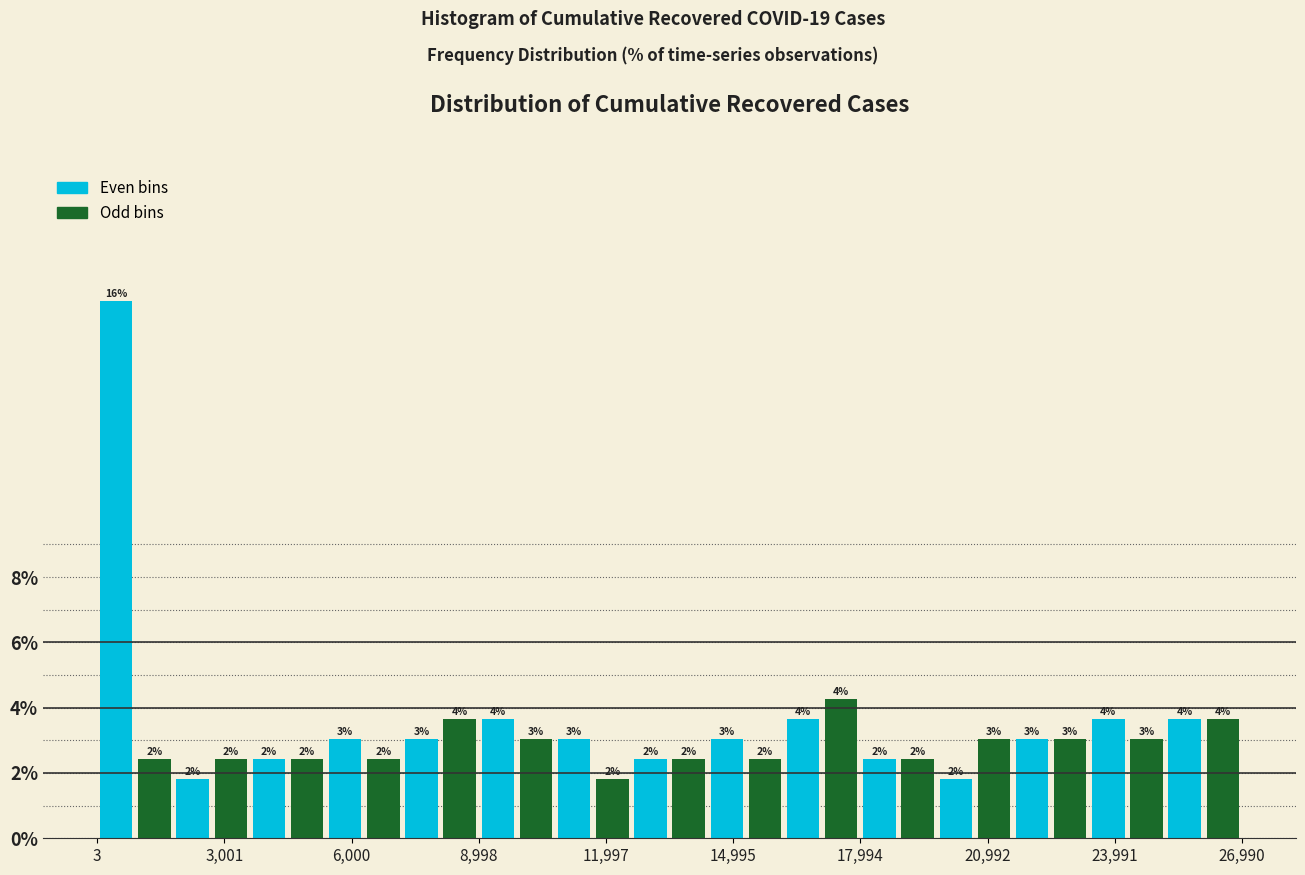

Read against the x-axis, roughly where is the centre of the tallest bar?

500